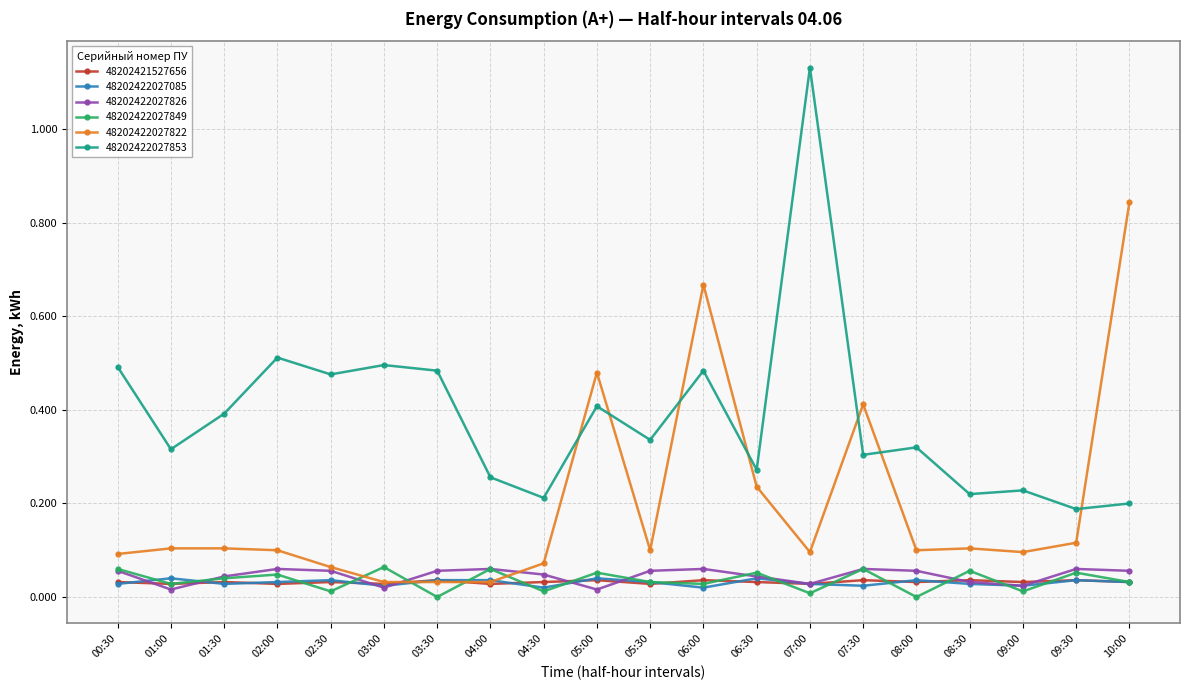

Which series has the largest total across all categories?

48202422027853